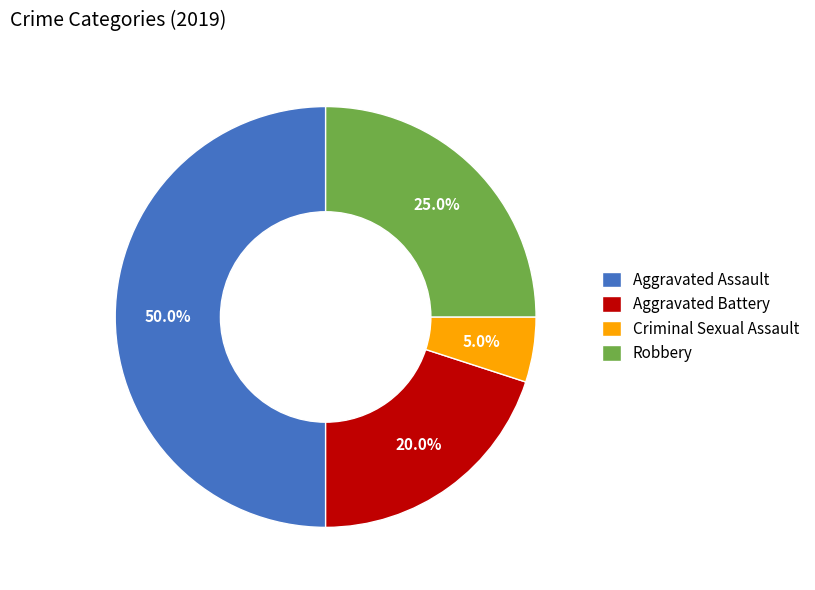

Which category has the biggest portion of the pie?

Aggravated Assault